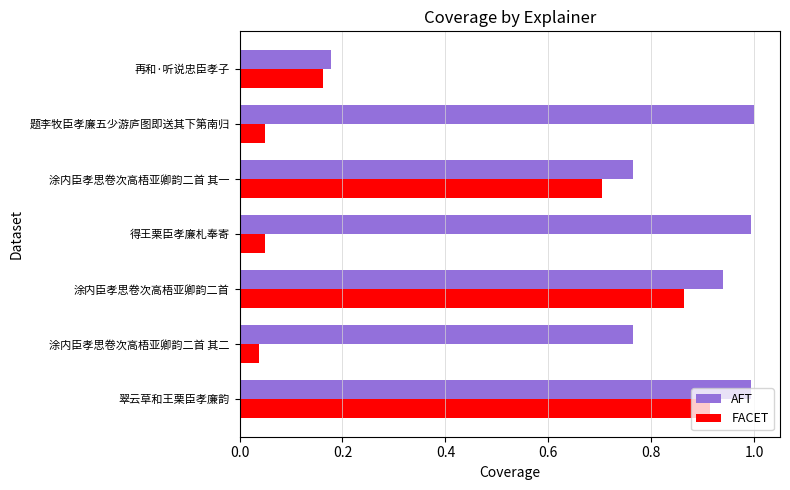

At 题李牧臣孝廉五少游庐图即送其下第南归, list the series in order from smallest to largest.

FACET, AFT